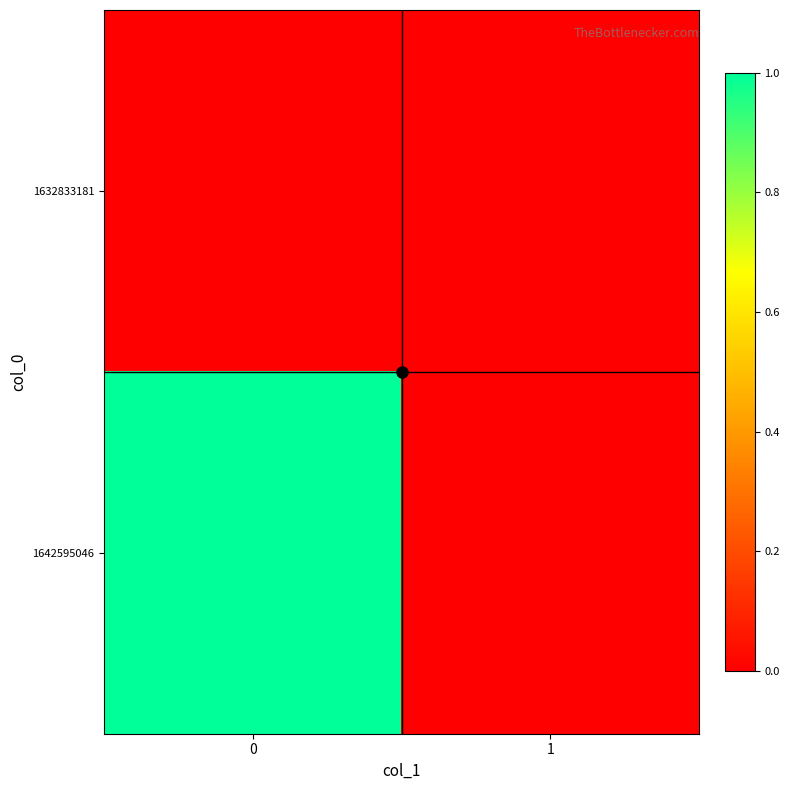

Which series changed the most between 0 and 1?

1642595046